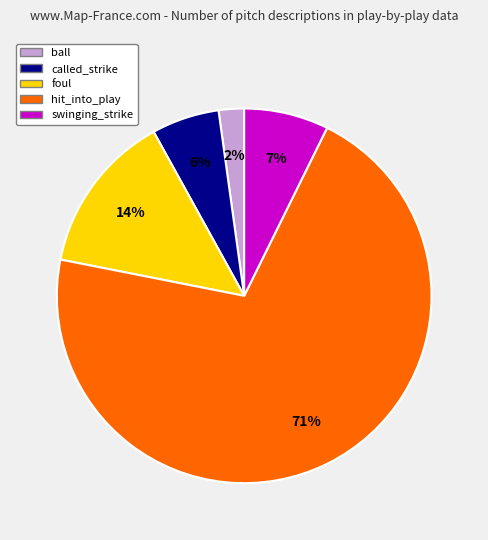

Count the number of slices in the pie.

5